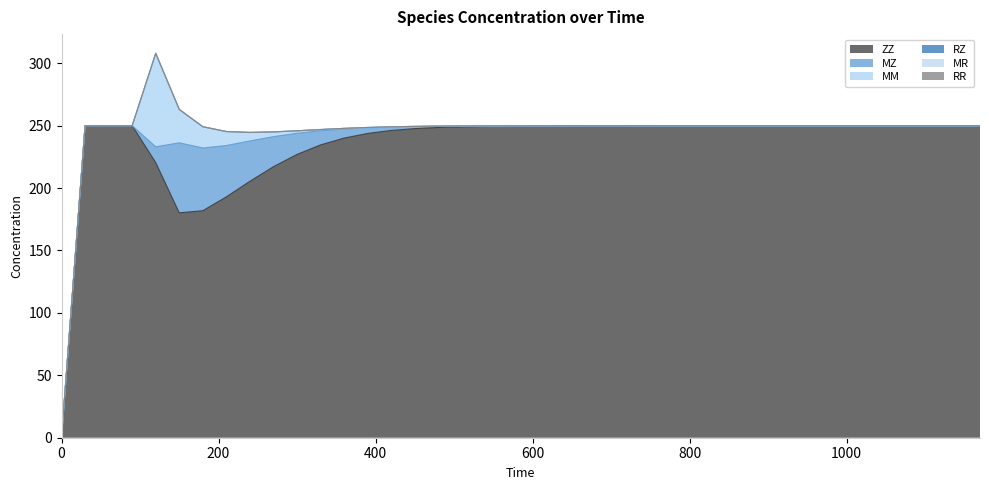

What is the value of the MM point at the 8th from the left?

11.1